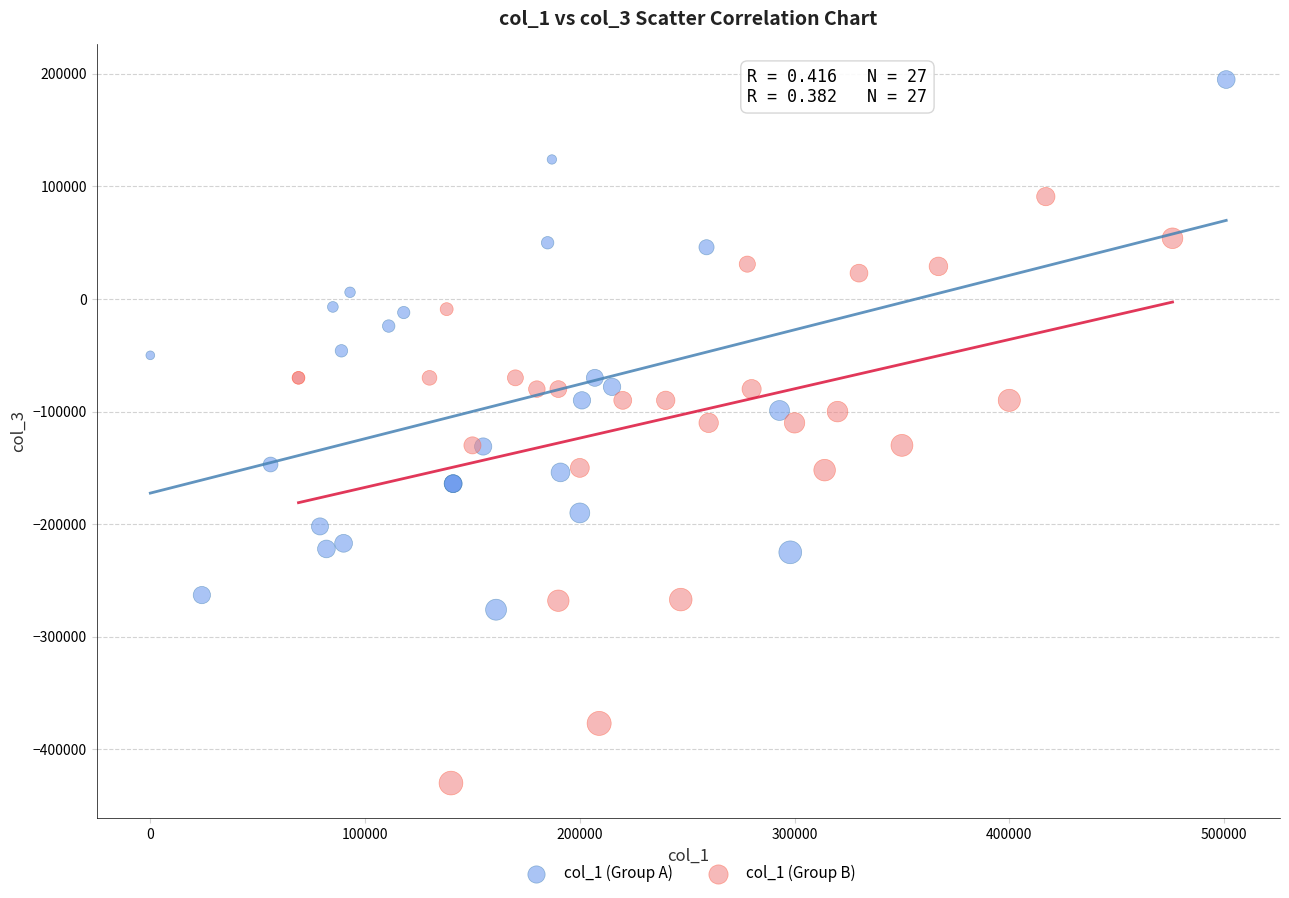

Which series has the largest Y range (max minus min)?

col_1 (Group B)